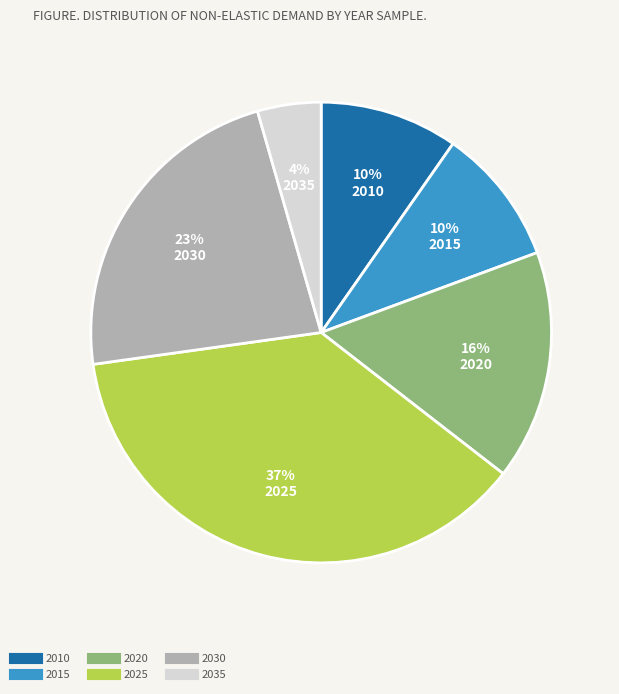

Between 2020 and 2035, which is larger?

2020